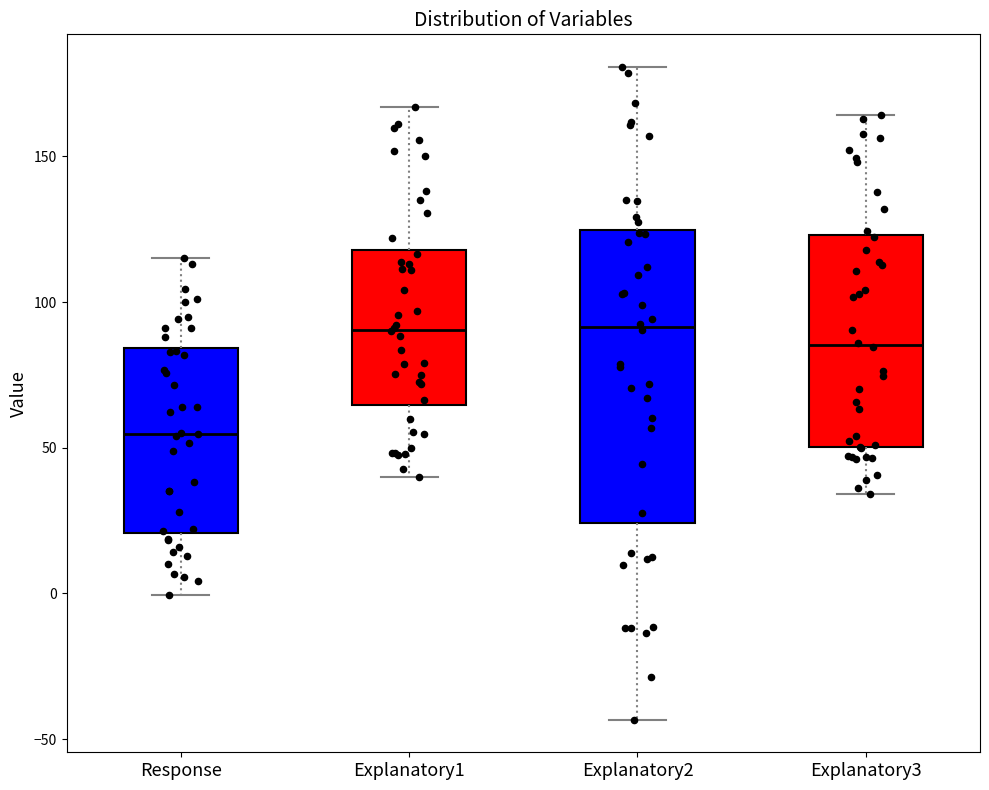

Which box has the lowest median line?

Response